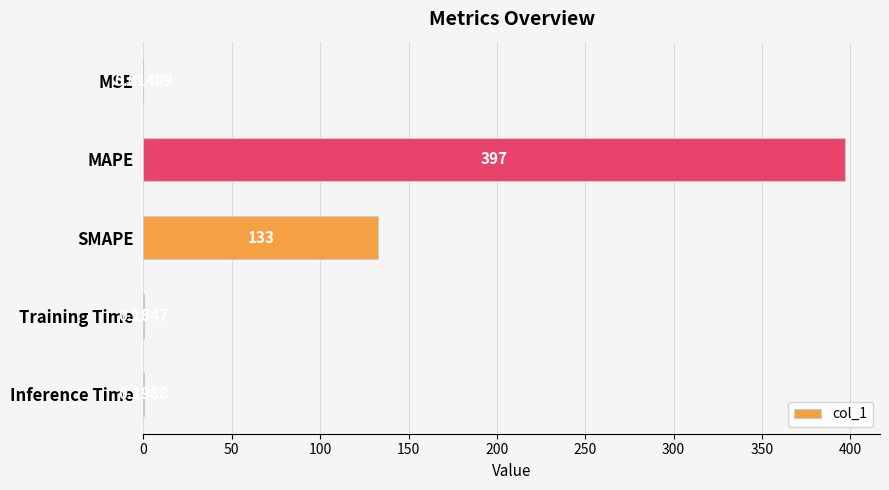

What is the sum of the values at SMAPE and MAPE?

530.0